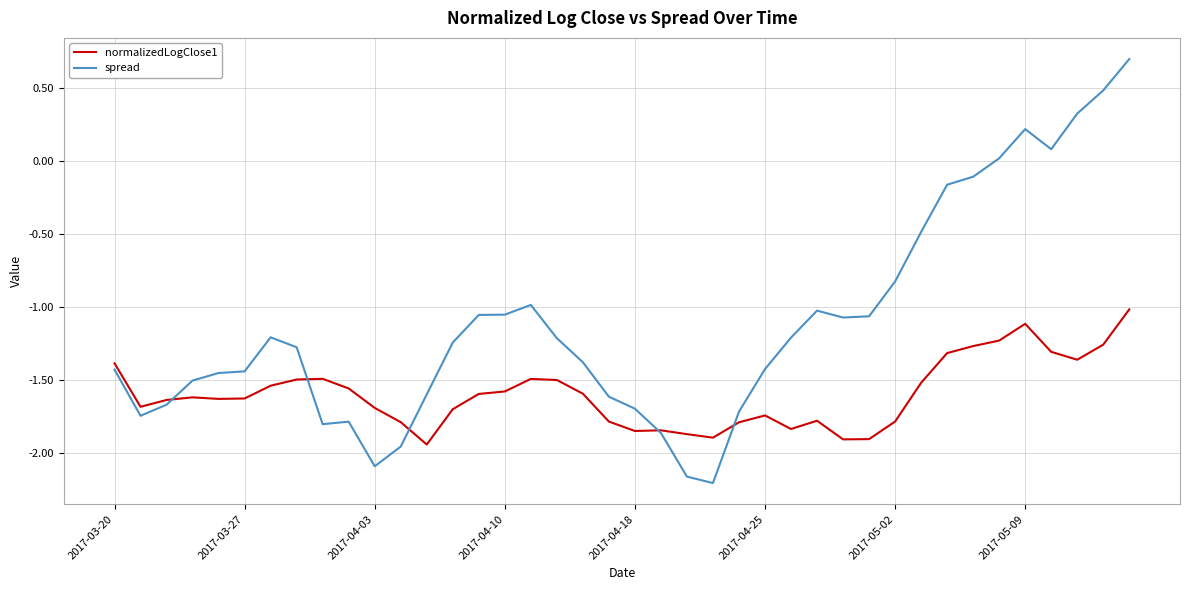

Rank the series by their average value, from lowest to highest.

normalizedLogClose1, spread